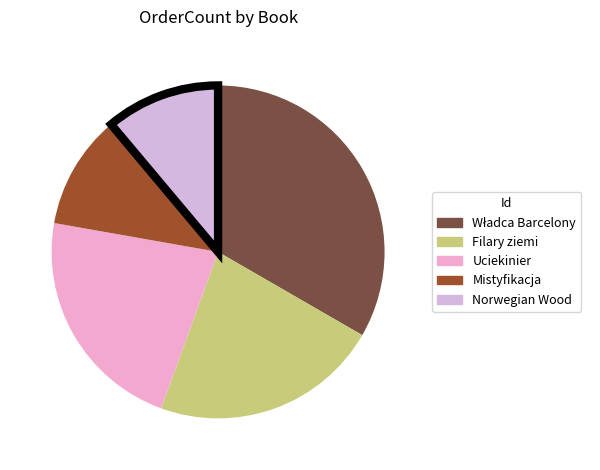

What portion of the pie excludes Filary ziemi?

77.8%